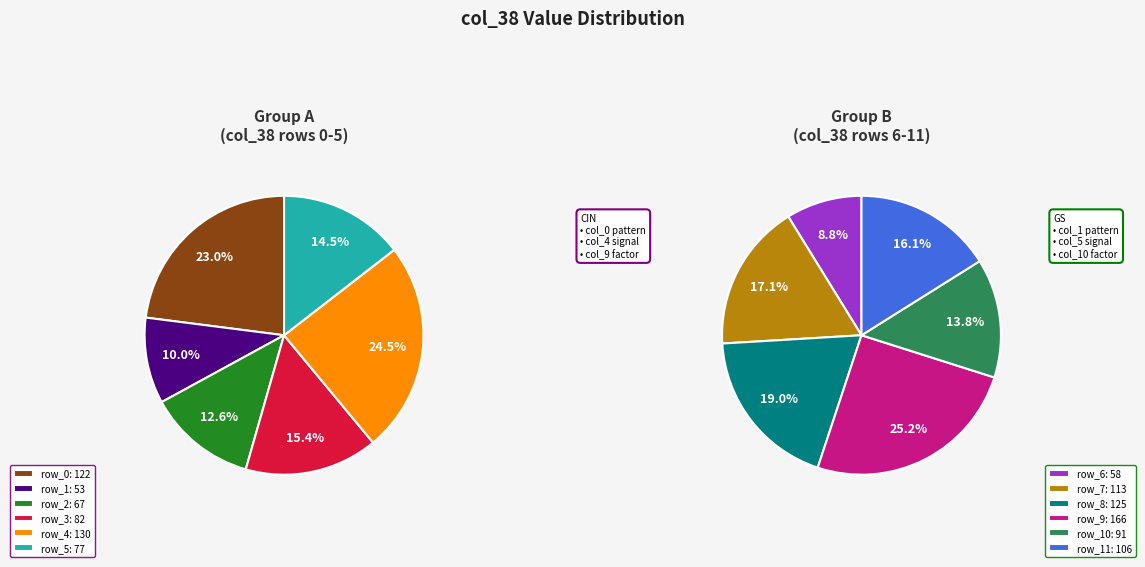

The row_9 slice represents 2% of the pie. True or false?

False